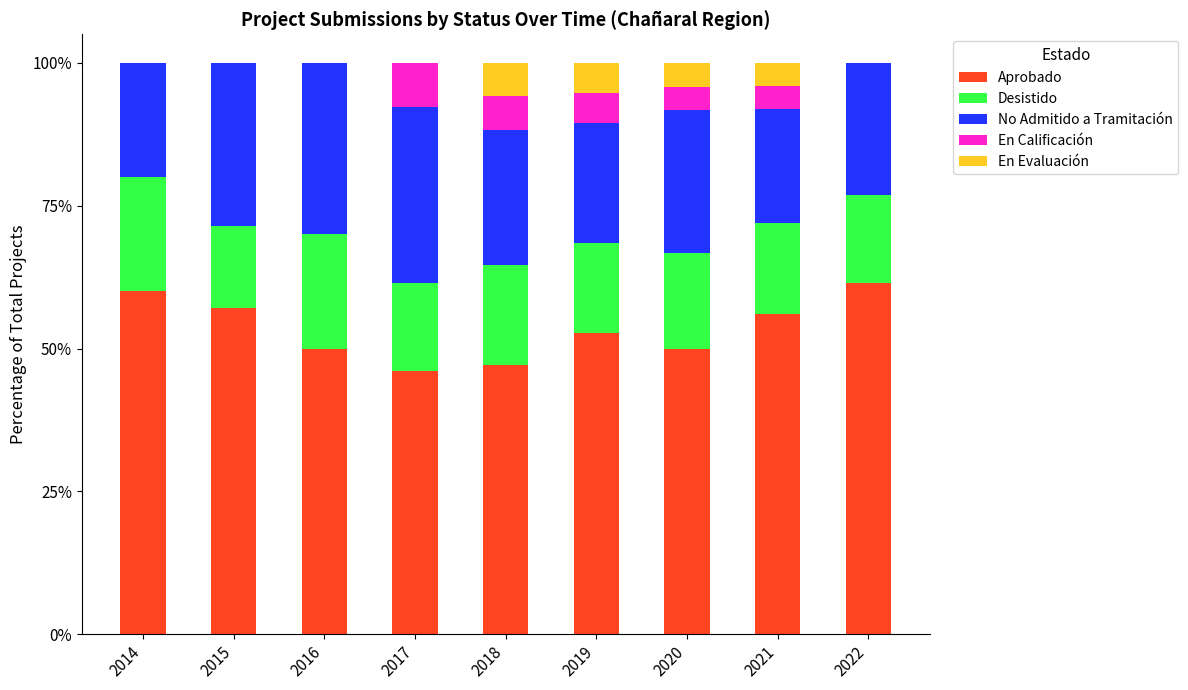

Does the chart contain stacked bars?

Yes